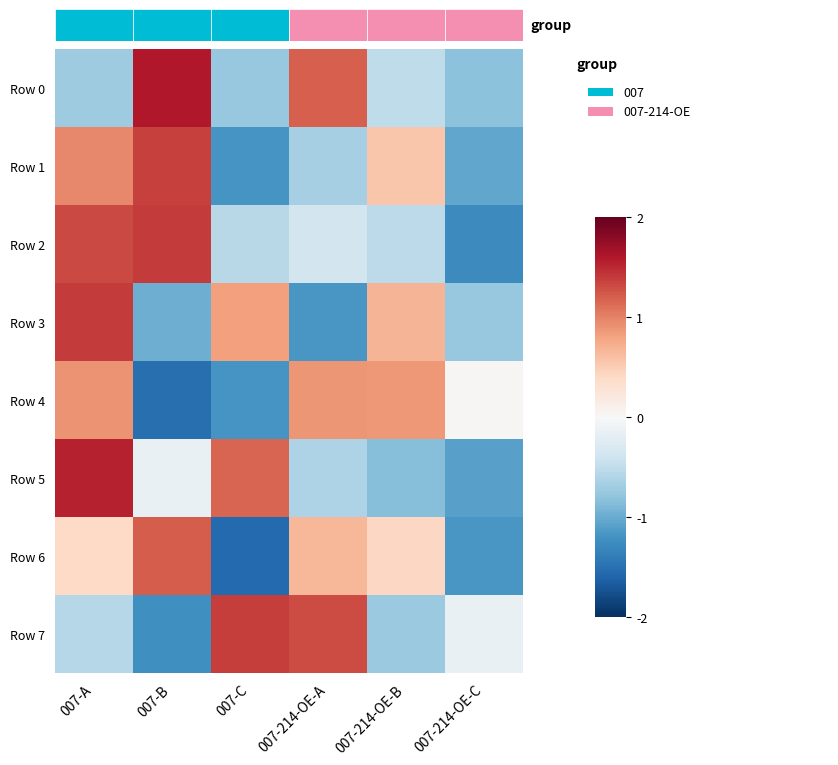

Where is Row 1 nearest to the value 0?

007-214-OE-B